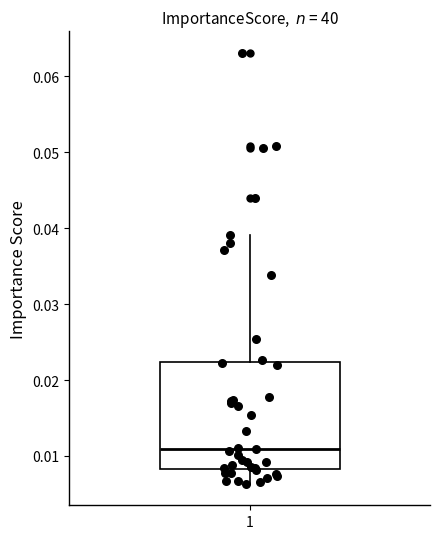

Read this box plot against the y-axis: the position of the median line, the range covered by the box, and the ends of both whiskers. The values are not printed on the chart, so give them approximately, as read against the axis.

median 0.011, box 0.008 to 0.022, whiskers 0.006 to 0.039